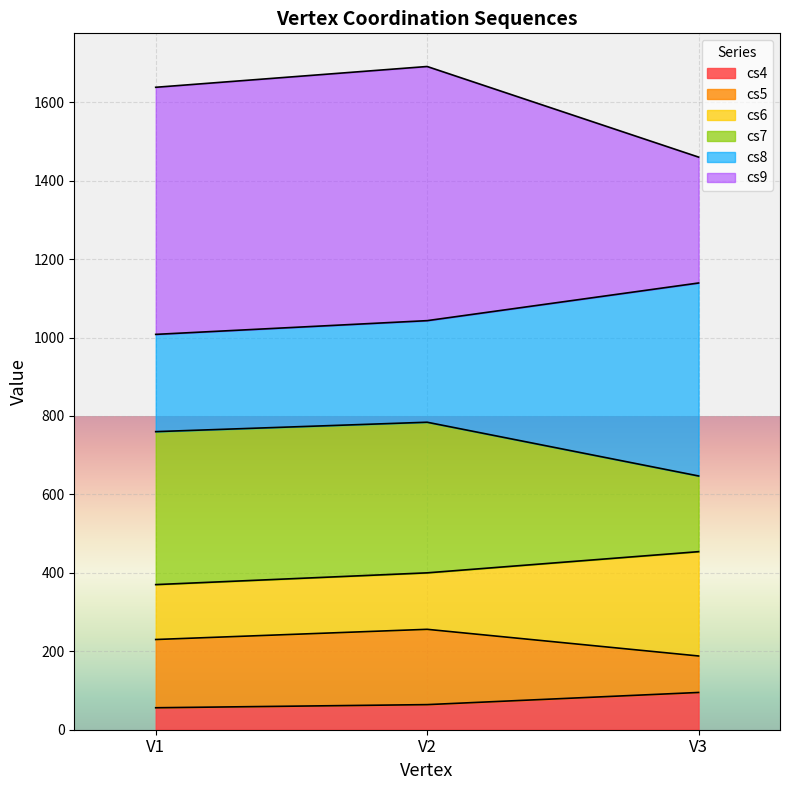

At which category is the sum across all series the highest?

V2